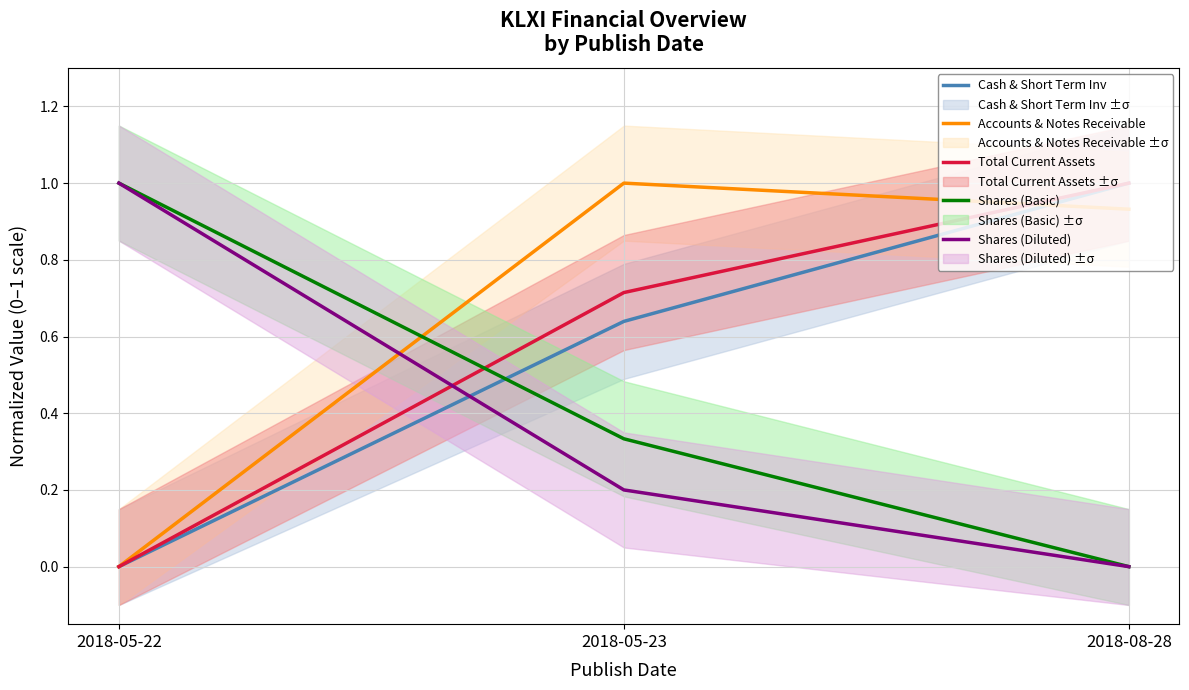

Count the Shares (Basic) values in the range 0 to 1.

3